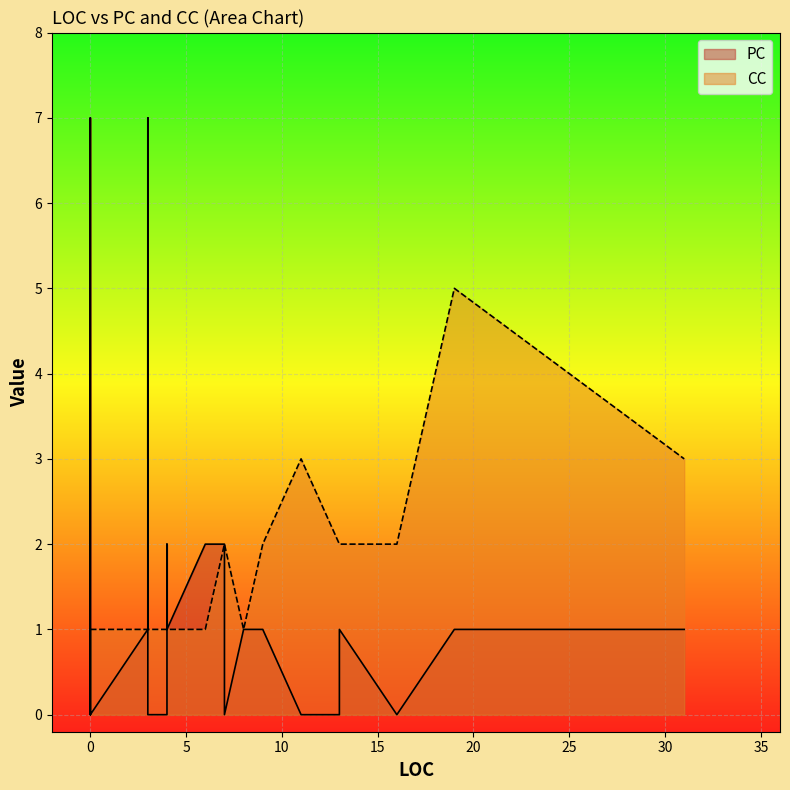

What is the difference between the second highest and second lowest values in the CC series?

2